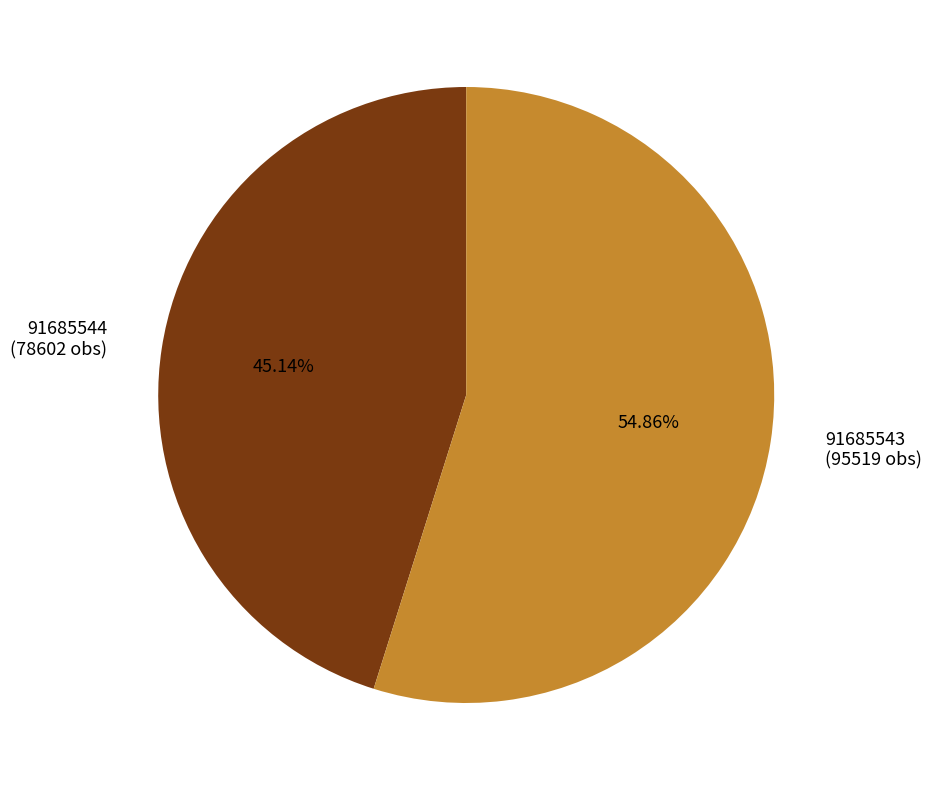

Count the number of slices in the pie.

2